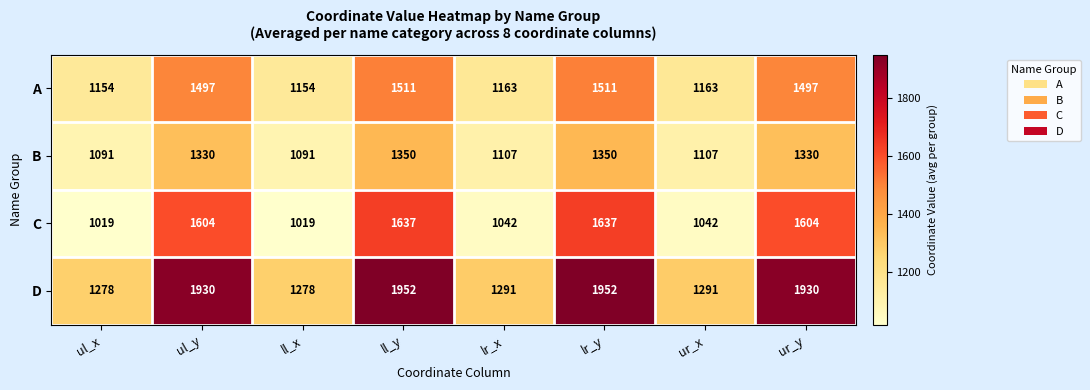

What is the difference between the second highest and minimum values in the C series?

618